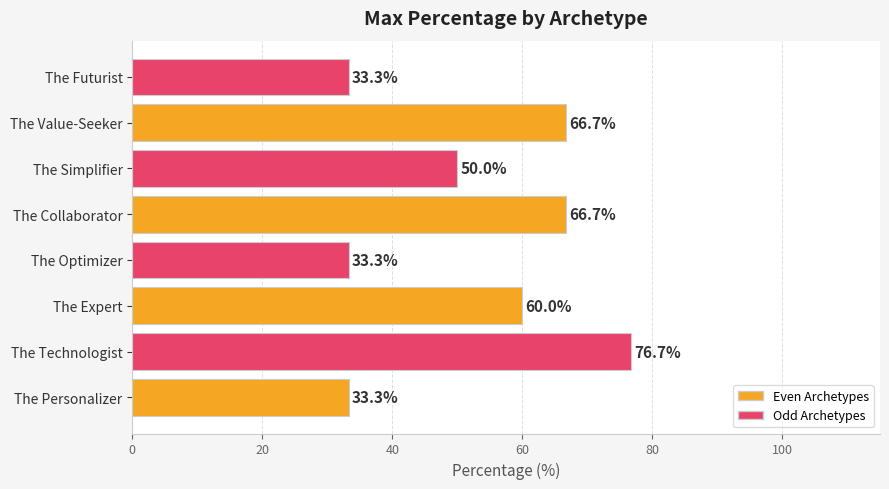

True or false: the data shows 59.6 at The Futurist.

False